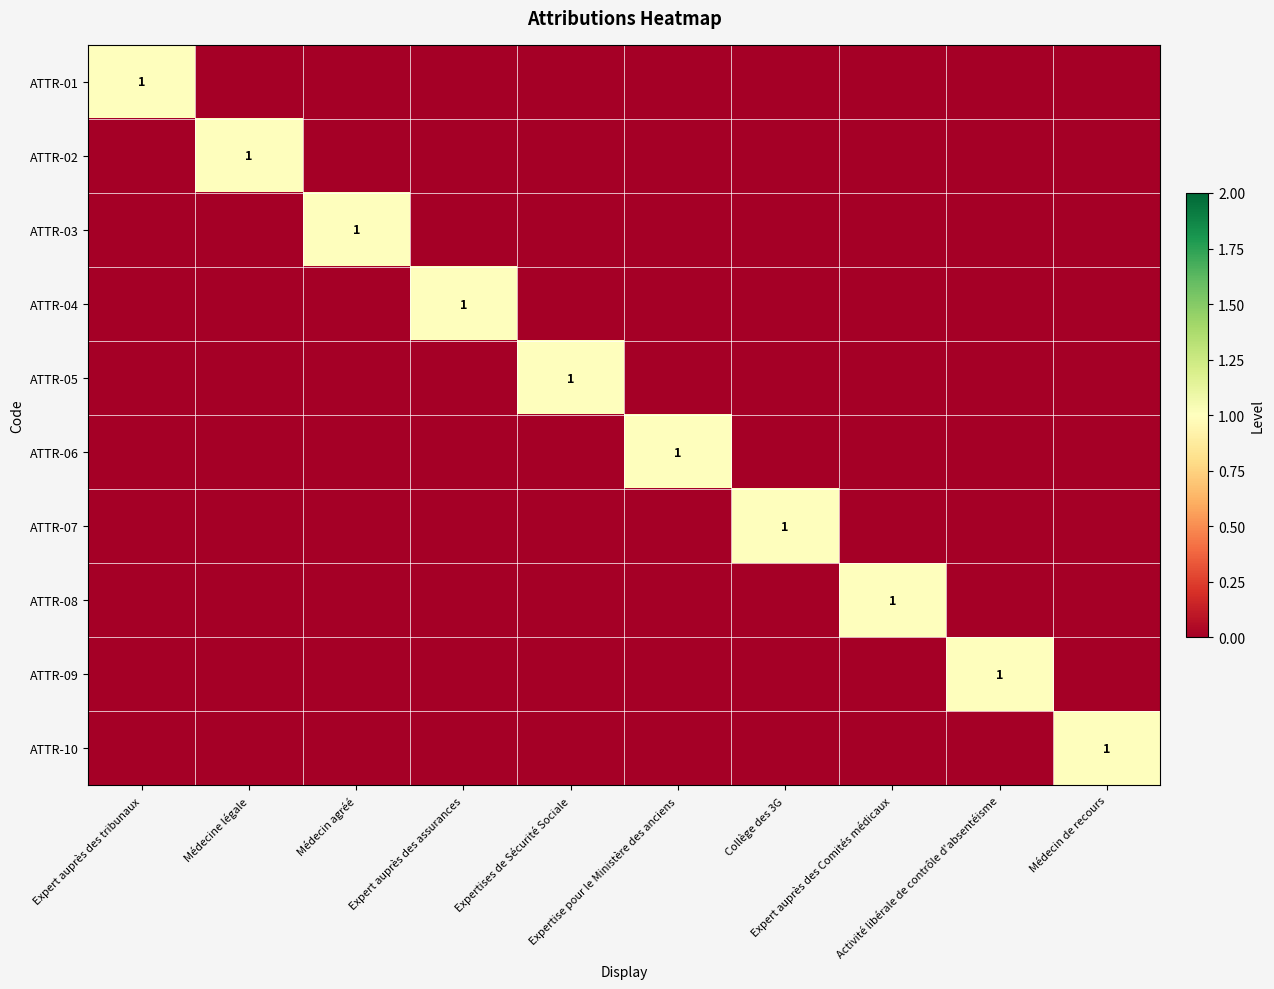

How many values in ATTR-10 are above zero?

1